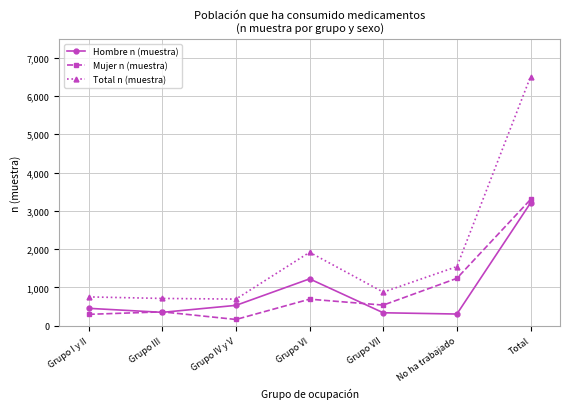

What is the smallest value displayed?

164